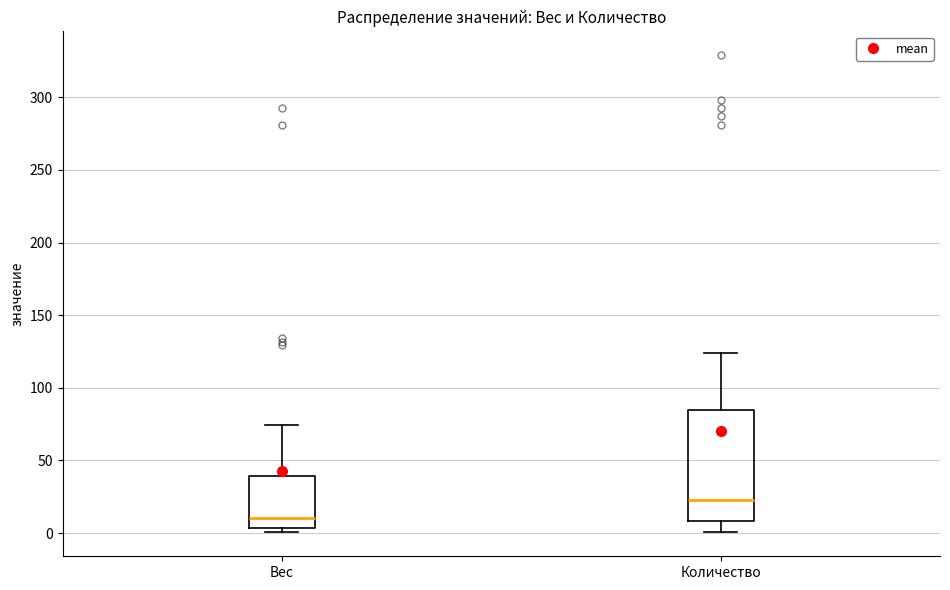

Where does the upper whisker of the box for Количество end on the y-axis? The values are not printed on the chart, so give them approximately, as read against the axis.

125